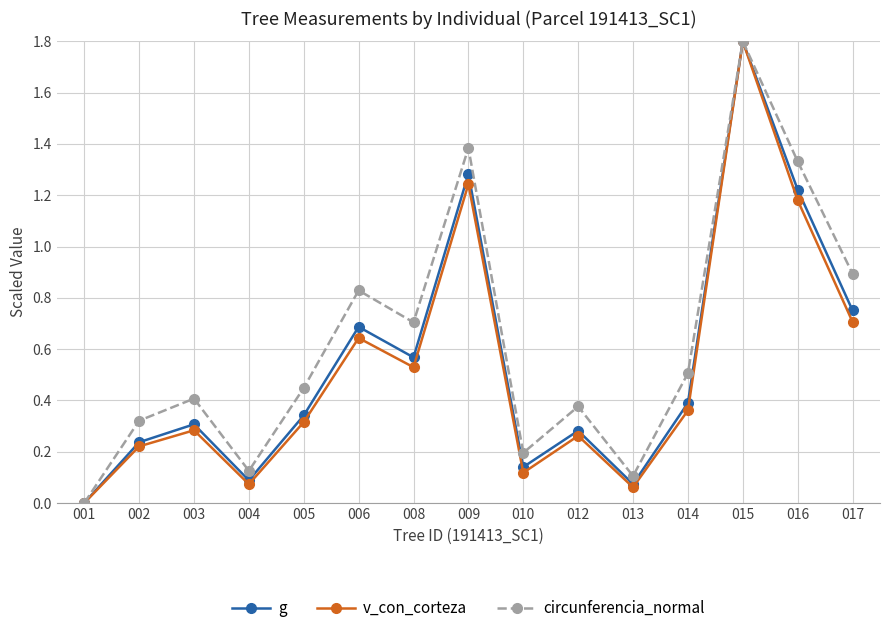

Between 006 and 016, which series saw the biggest shift?

v_con_corteza